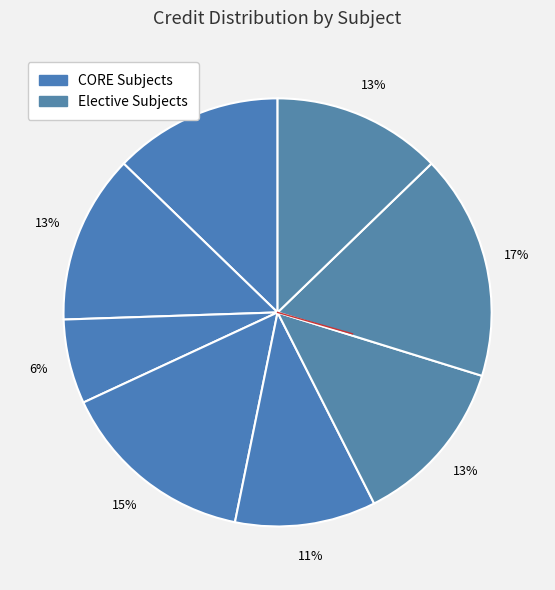

Count the number of slices in the pie.

8